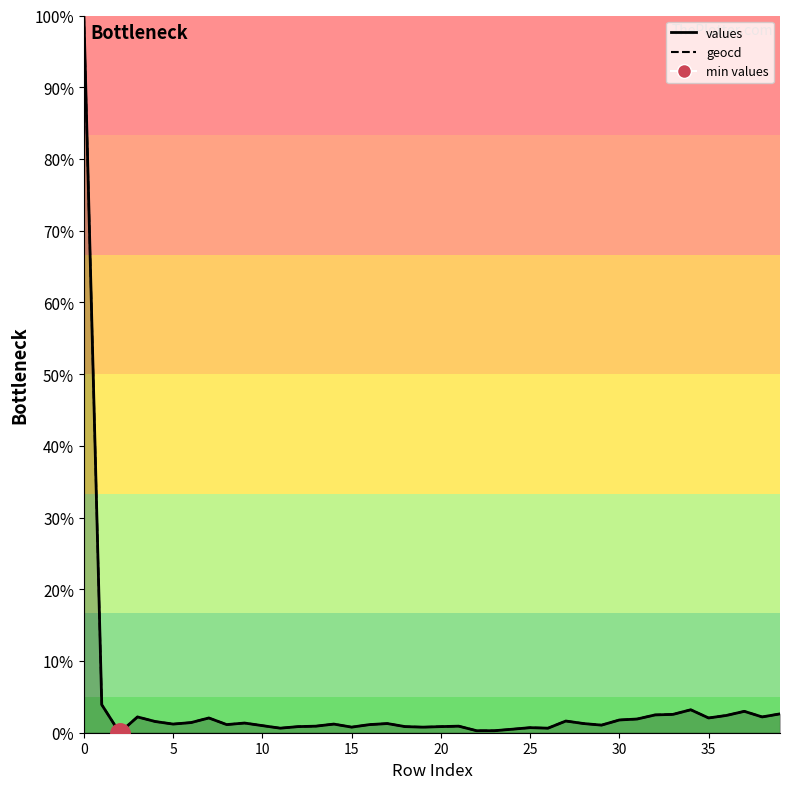

How many values in geocd_line are above zero?

39